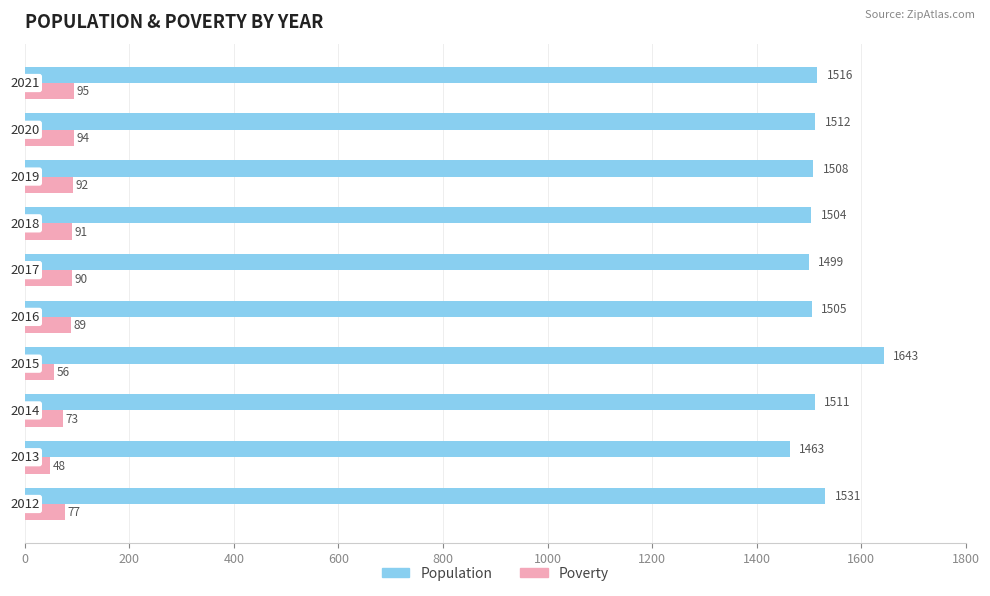

What is the lowest value of the Population series?

1463